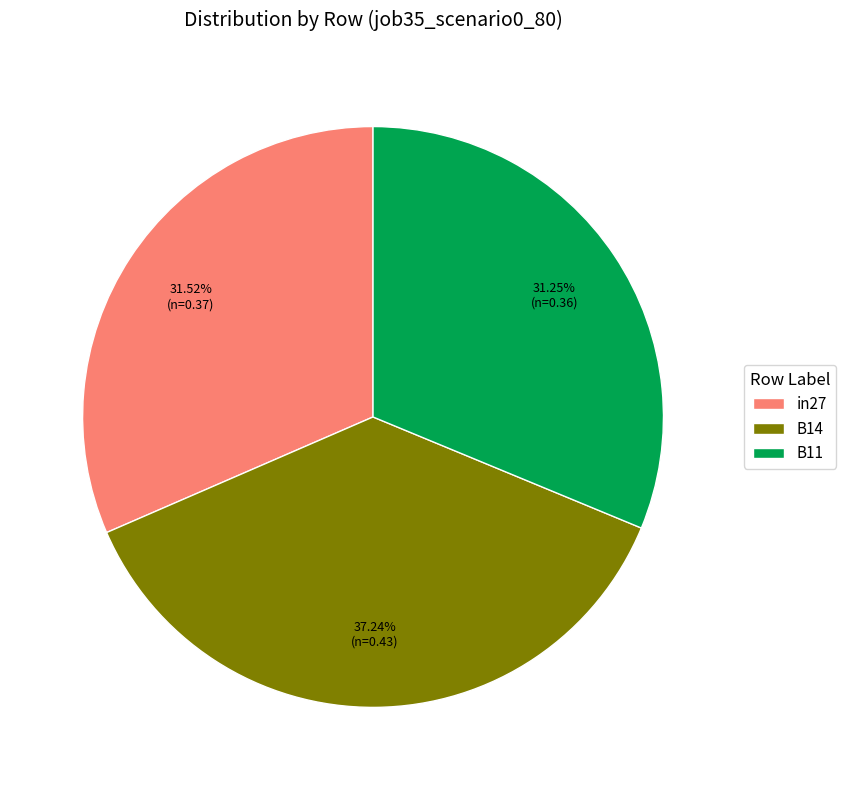

To the nearest percent, what percentage of the pie is B14?

37%